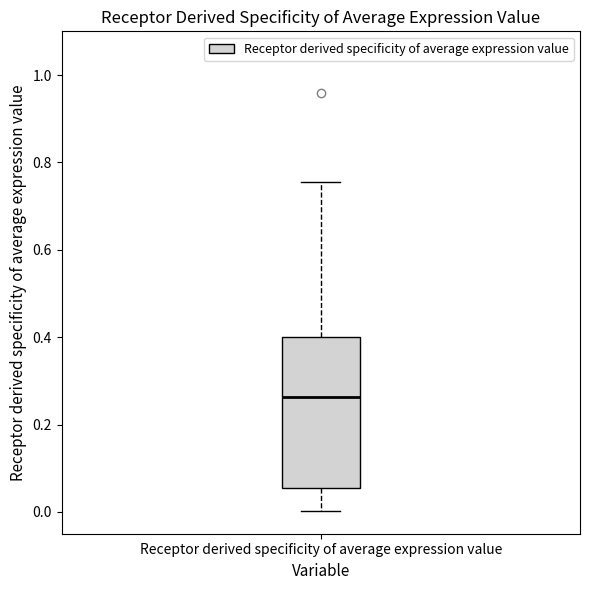

Where does the median line of the box for Receptor derived specificity of average expression value sit on the y-axis? The values are not printed on the chart, so give them approximately, as read against the axis.

0.26